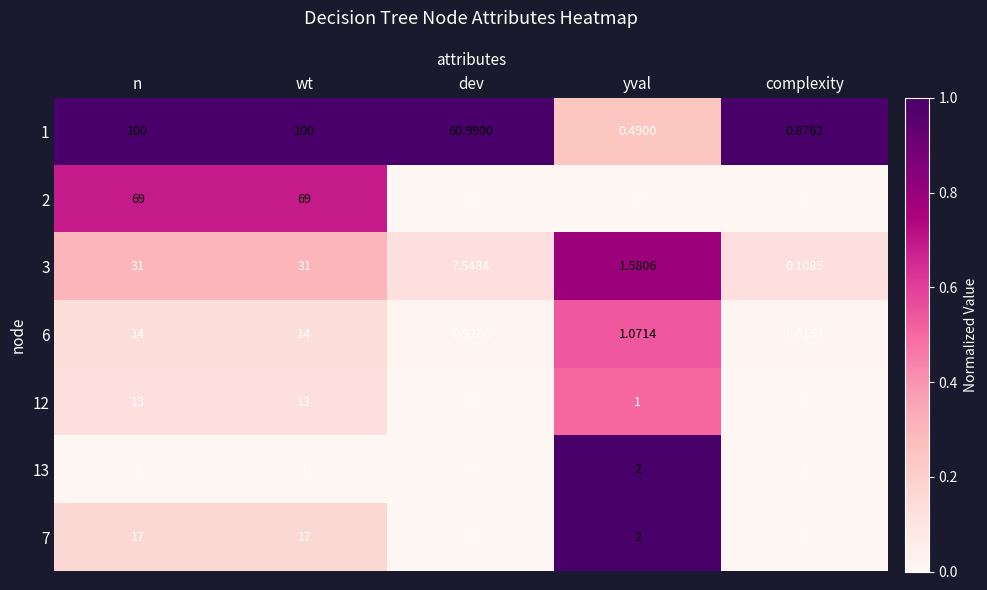

How many distinct data groups are displayed?

7